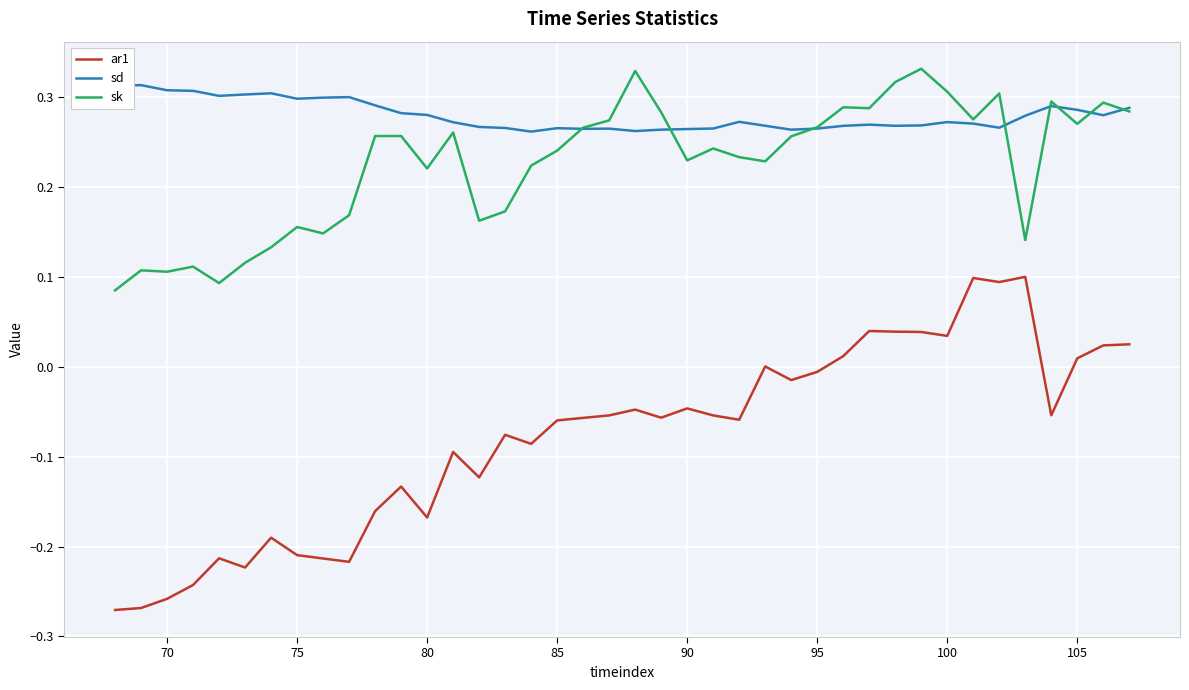

Which series has the widest spread of values?

ar1